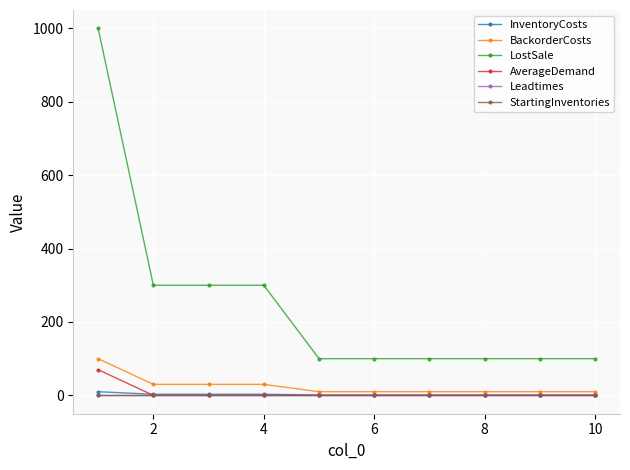

Which series has the widest spread of values?

LostSale